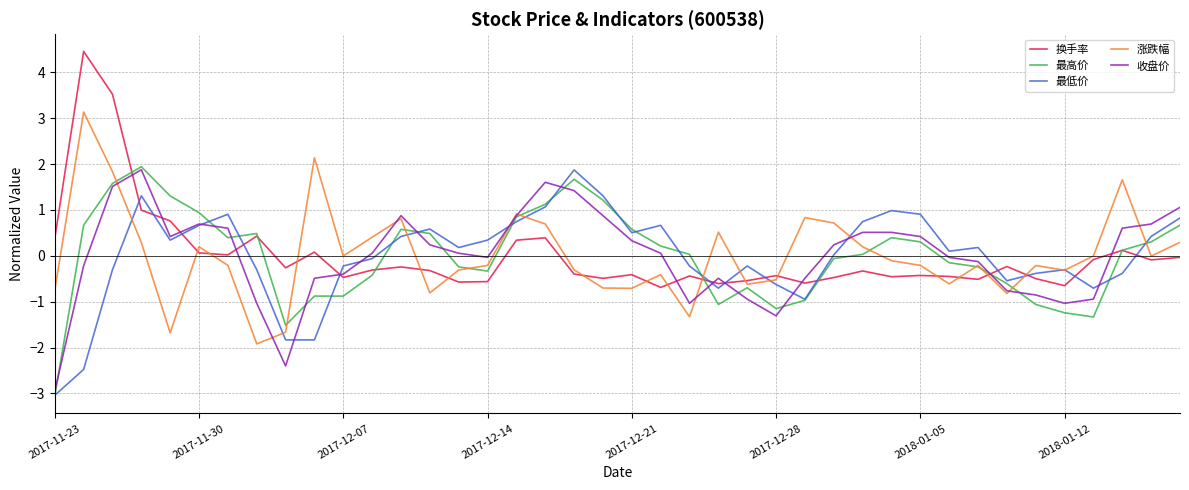

What is the maximum value for 涨跌幅?

3.1